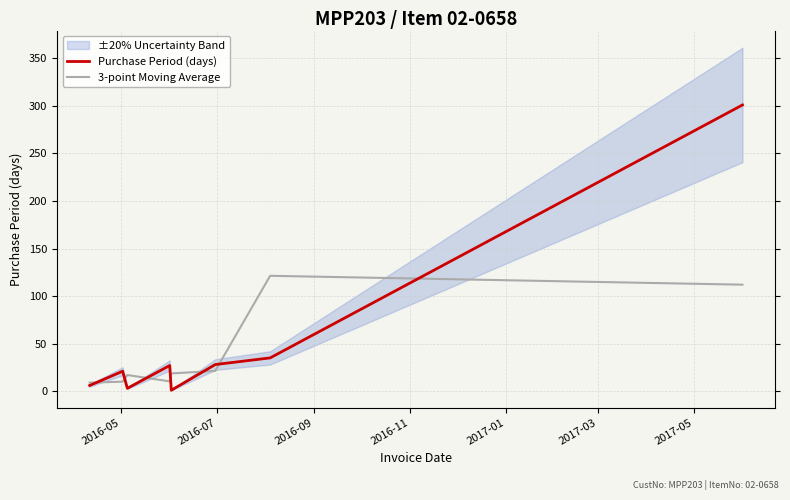

How many times do Purchase Period (days) and 3-point Moving Average cross each other?

7